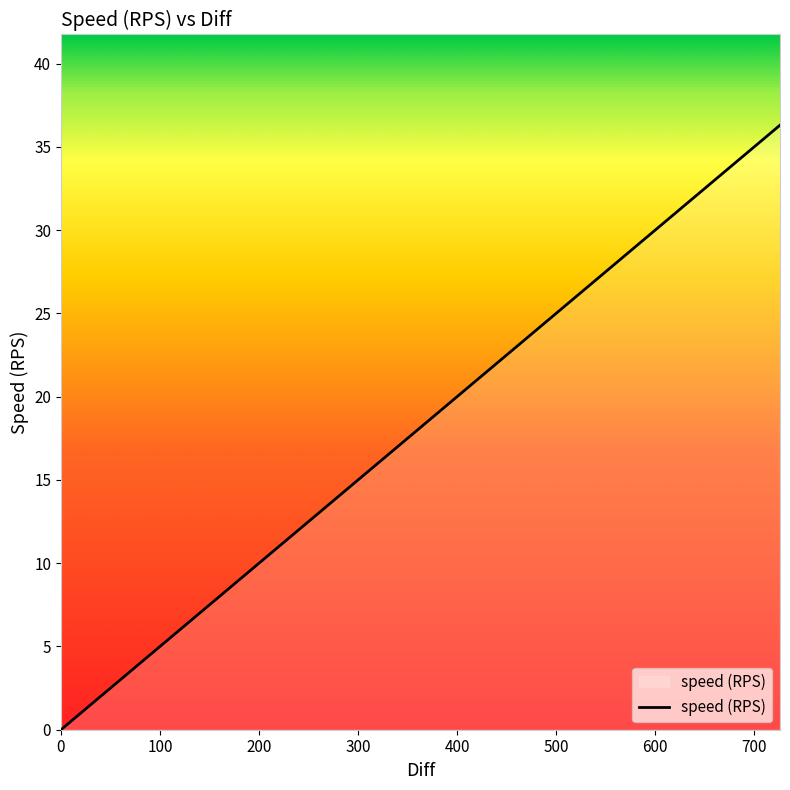

What is the difference between the maximum and second lowest values?

34.2